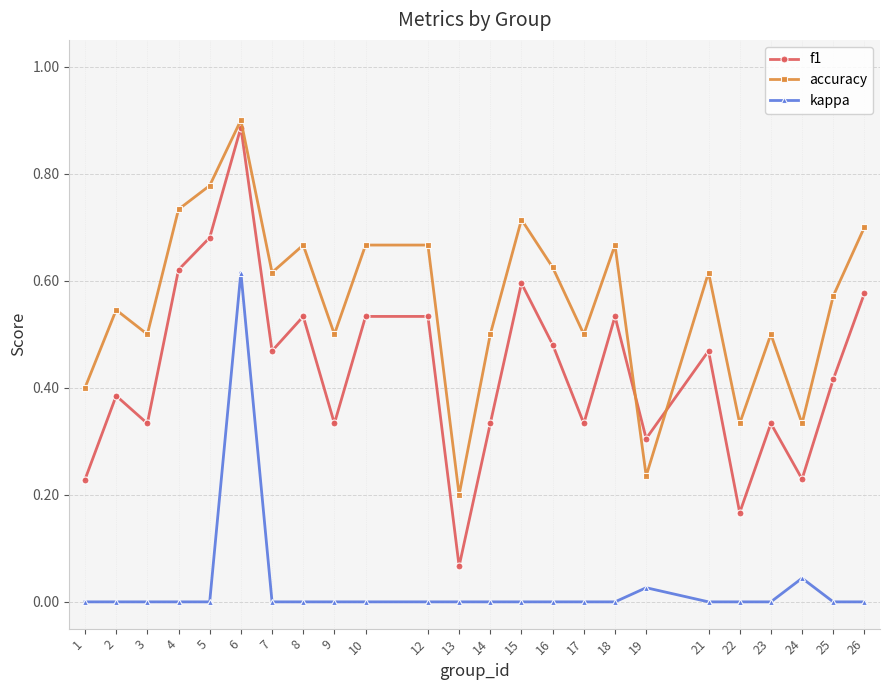

Which label corresponds to the largest value in the chart?

6